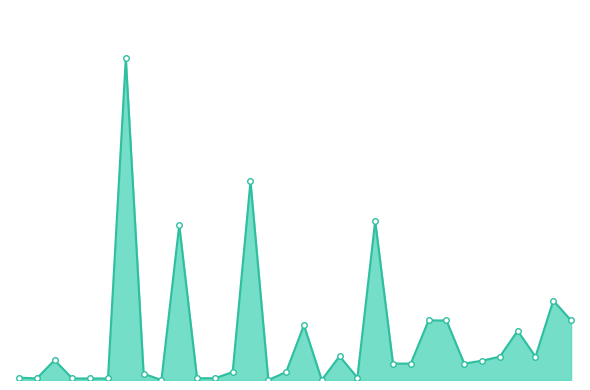

What is the value of the 27th point from the left?

9720